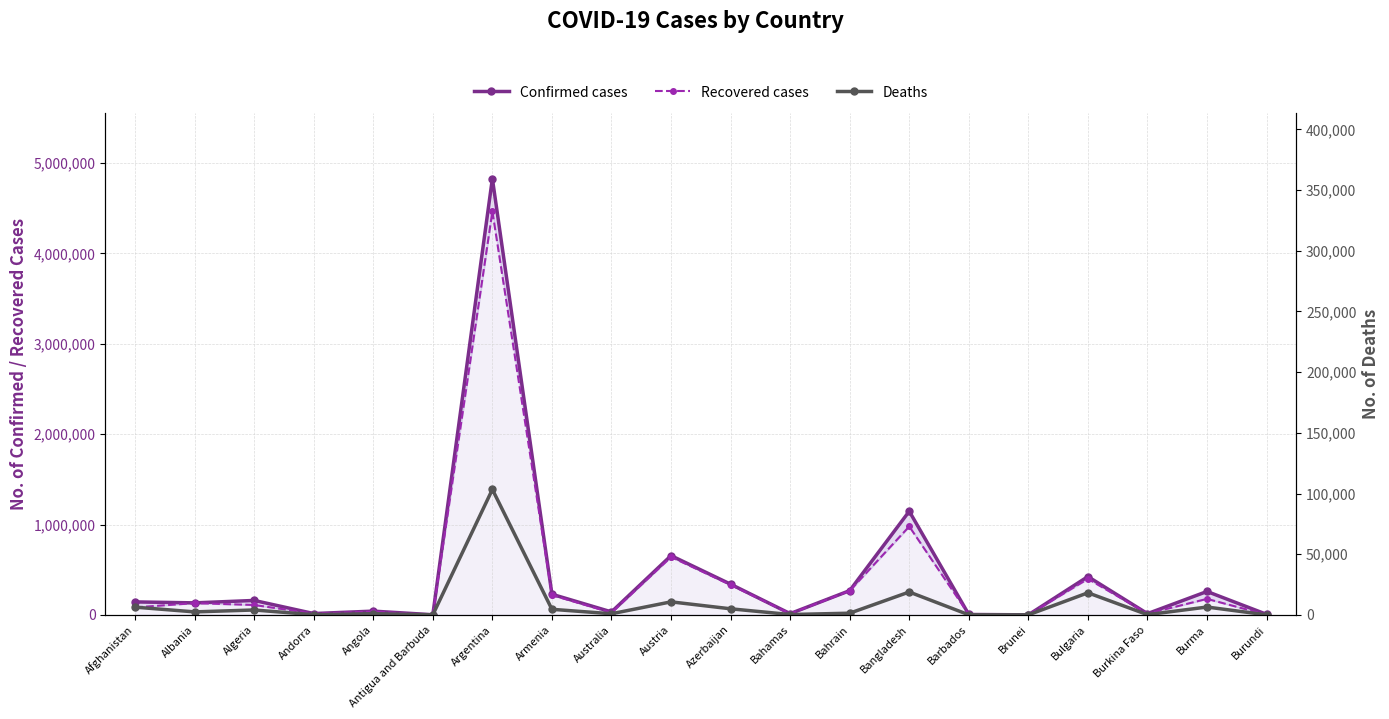

What is the average value of the Confirmed cases series?

435626